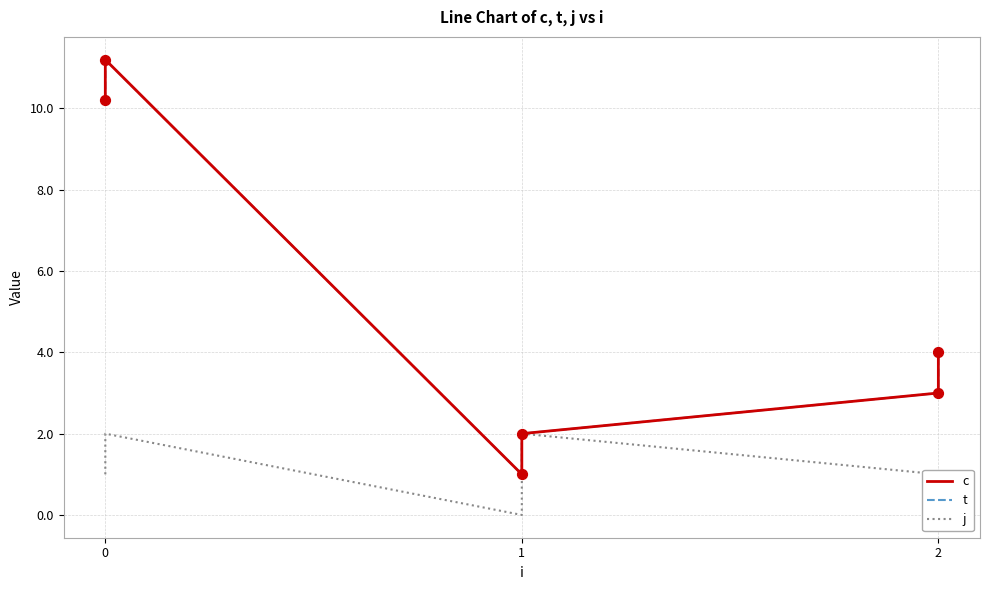

Which series reaches the minimum Y coordinate?

j